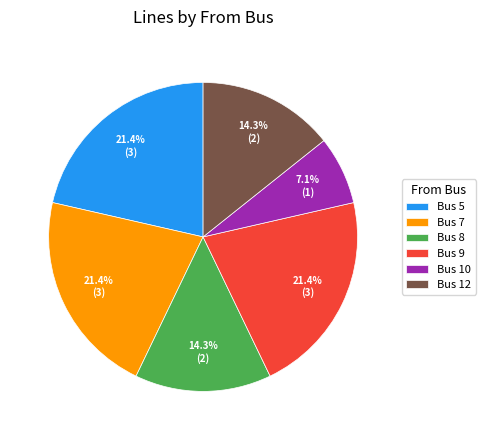

Count the number of slices in the pie.

6